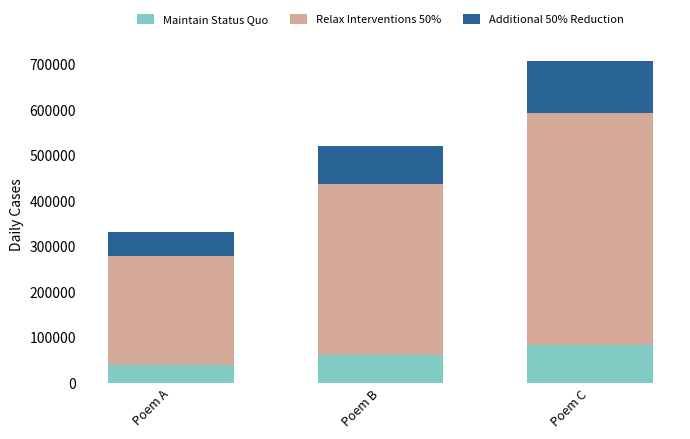

What is the sum of the Maintain Status Quo values at Poem B and Poem C?

147571.4